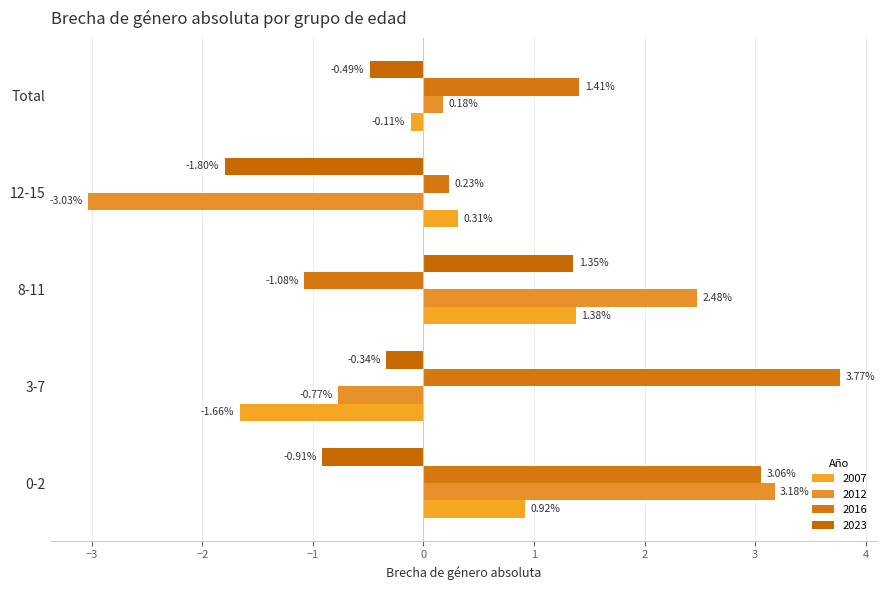

How many negative values does the 2012 series have?

2